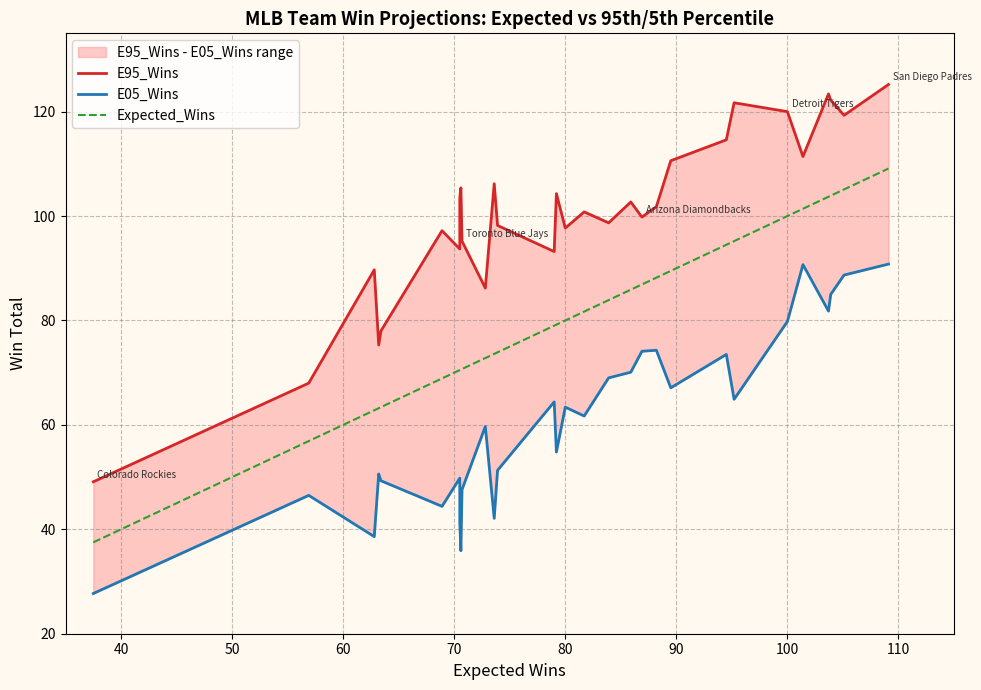

Which series has the largest total across all categories?

E95_Wins